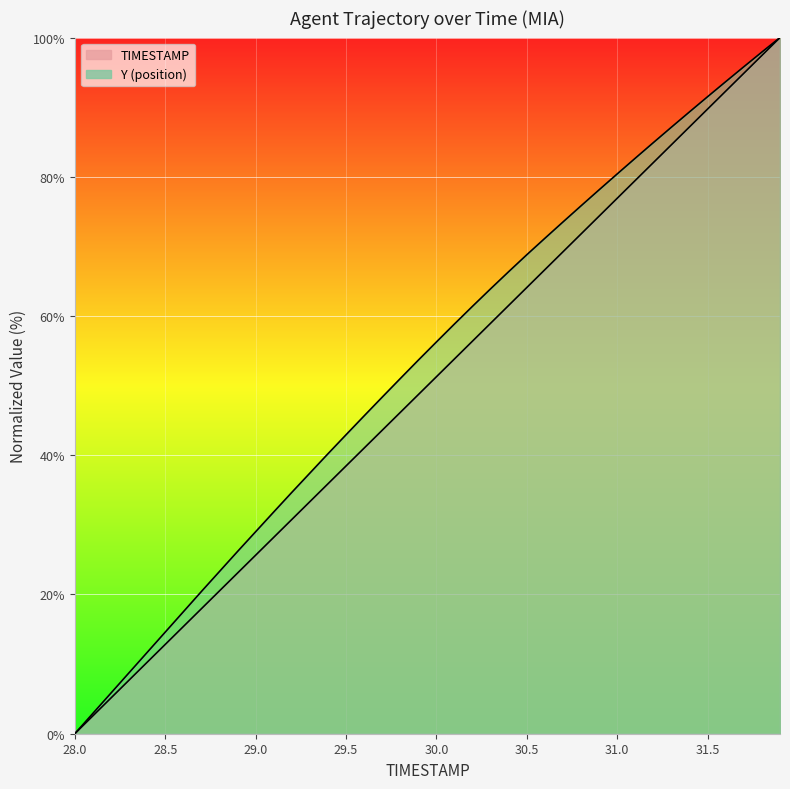

At how many categories does at least one series exceed 40?

26